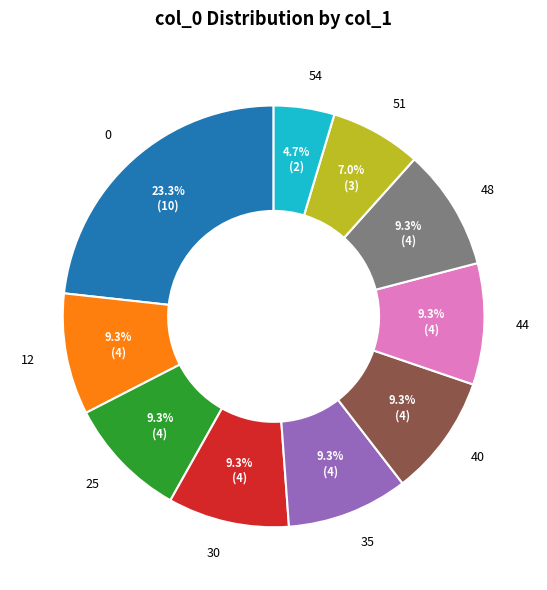

Is 0 the majority of the pie?

No